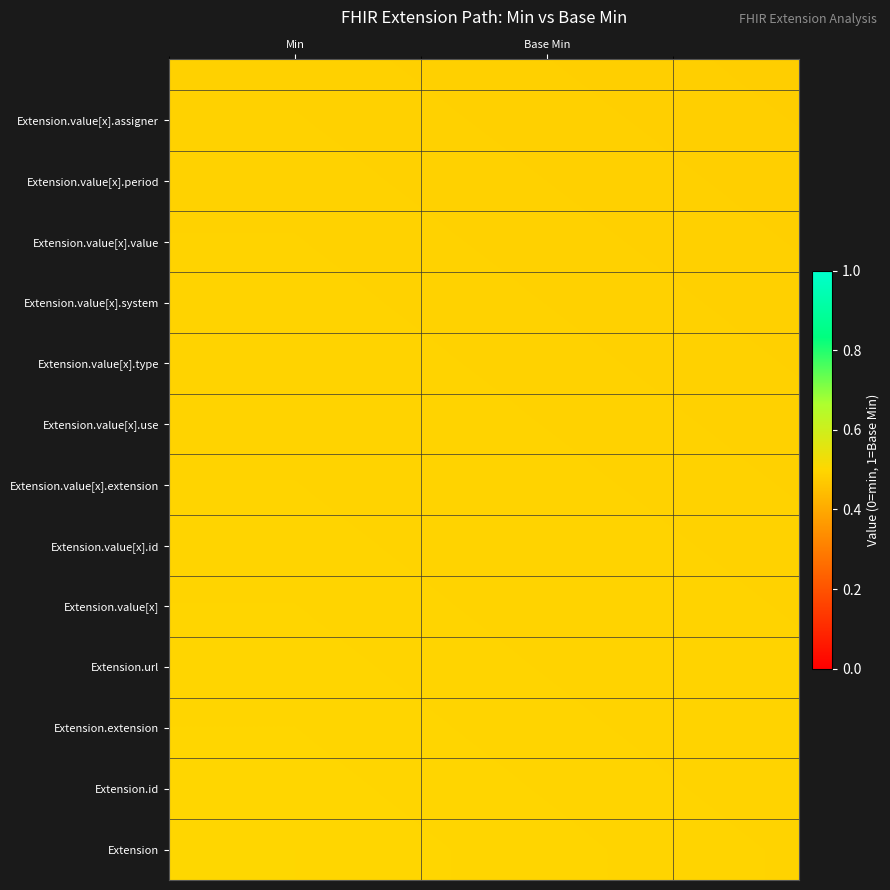

Count the number of data series in this chart.

13